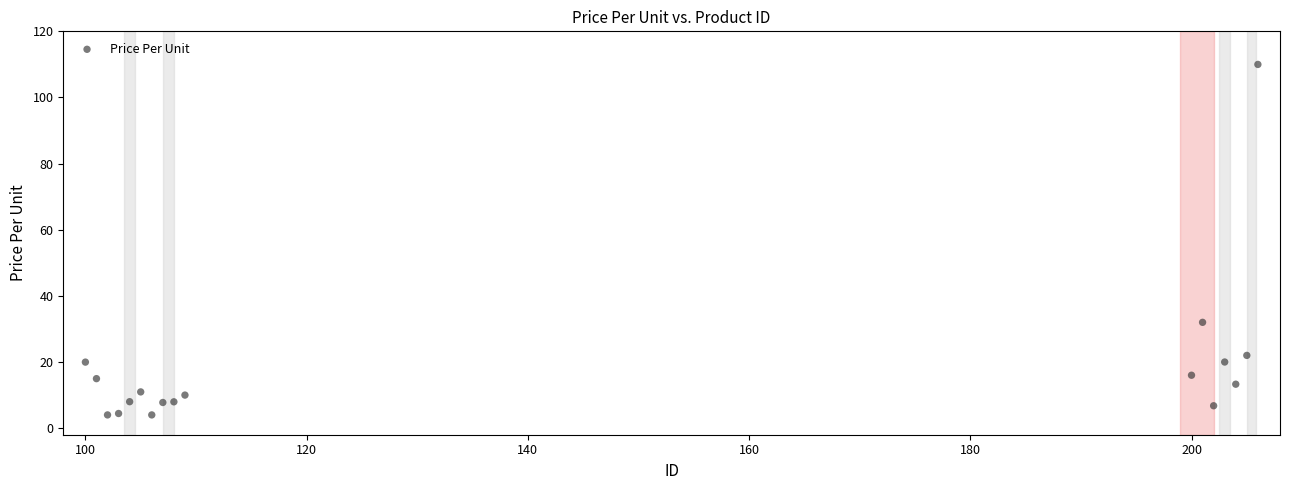

What Y value in the scatter plot is closest to 56?

32.0